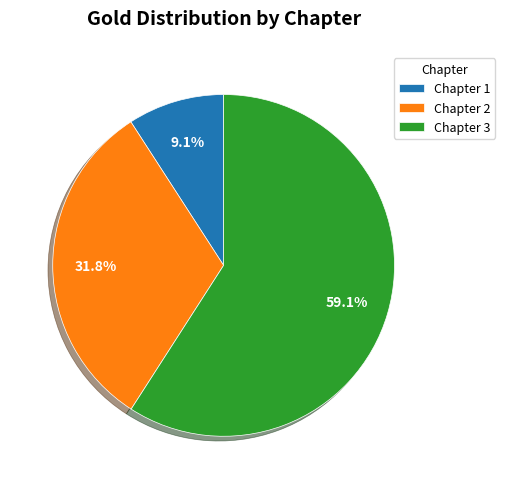

To the nearest percent, what is the average slice percentage?

33%